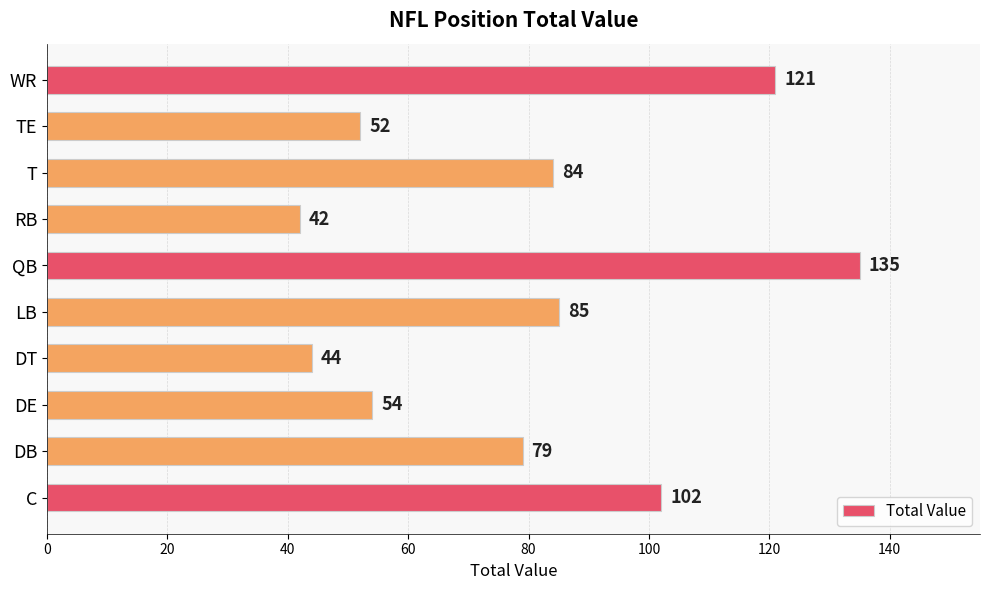

Rank the categories by value from lowest to highest.

RB, DT, TE, DE, DB, T, LB, C, WR, QB